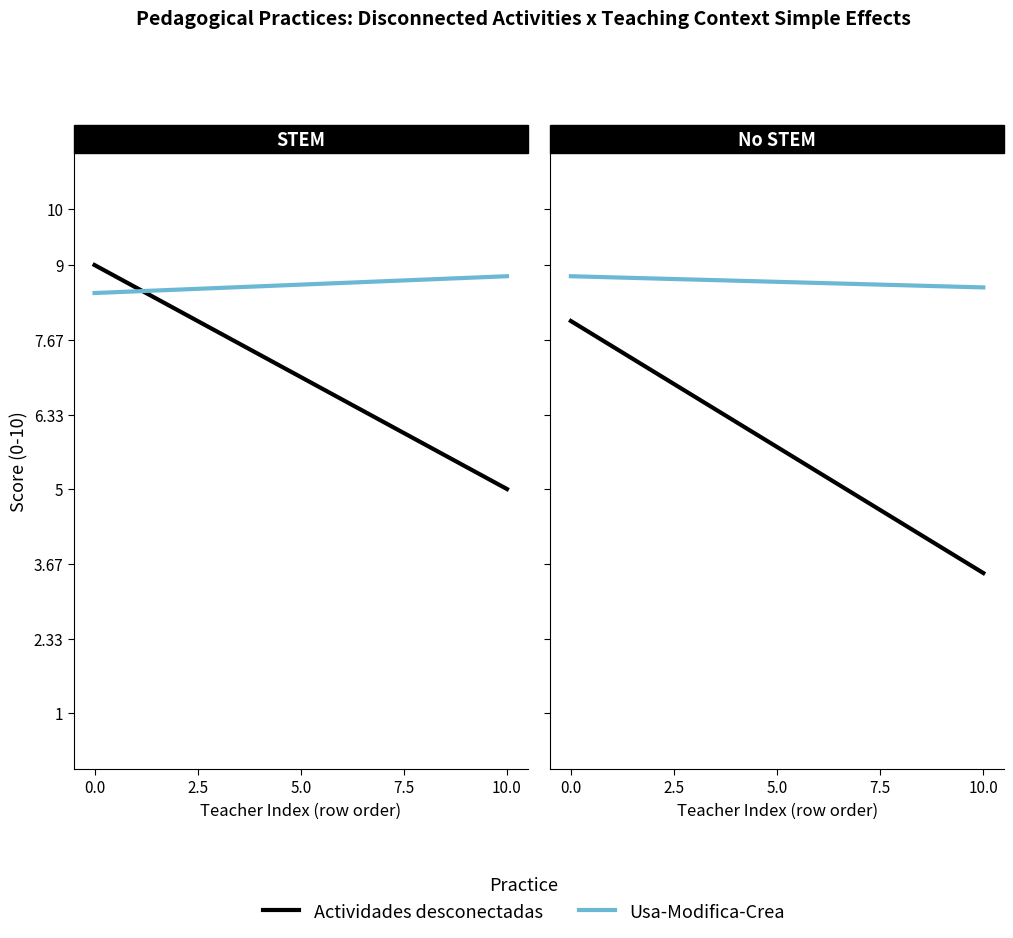

What is the smallest value displayed?

3.5